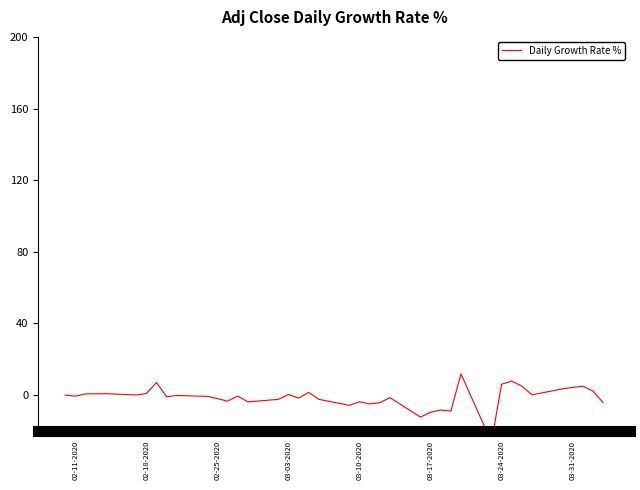

What is the sum of all values?

-50.7